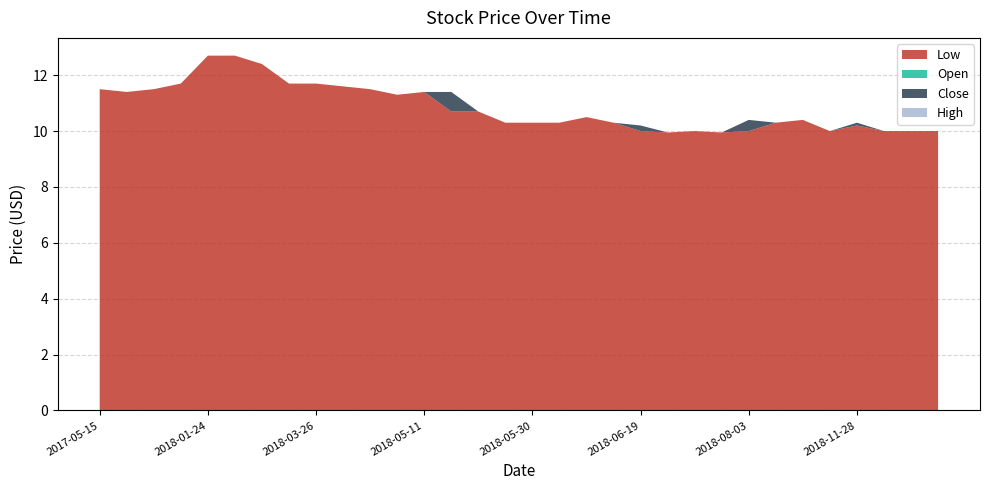

Reading left to right, what are all the values shown in this chart?

Open: 2017-05-15=11.5	2017-07-11=11.4	2017-08-21=11.5	2017-11-27=11.7	2018-01-24=12.7	2018-01-25=12.7	2018-01-26=12.4	2018-02-08=11.7	2018-03-26=11.7	2018-04-04=11.6	2018-04-09=11.5	2018-05-10=11.3	2018-05-11=11.4	2018-05-16=11.4	2018-05-18=10.7	2018-05-28=10.3	2018-05-30=10.3	2018-06-06=10.3	2018-06-12=10.5	2018-06-18=10.3	2018-06-19=10.2	2018-06-29=9.9	2018-07-04=10.0	2018-07-06=9.9	2018-08-03=10.0	2018-10-11=10.3	2018-10-19=10.4	2018-11-23=10.0	2018-11-28=10.3	2018-11-29=10.0	2018-12-24=10.0	2019-01-10=10.0
High: 2017-05-15=11.5	2017-07-11=11.4	2017-08-21=11.5	2017-11-27=11.7	2018-01-24=12.7	2018-01-25=12.7	2018-01-26=12.4	2018-02-08=11.7	2018-03-26=11.7	2018-04-04=11.6	2018-04-09=11.5	2018-05-10=11.3	2018-05-11=11.4	2018-05-16=11.4	2018-05-18=10.7	2018-05-28=10.3	2018-05-30=10.3	2018-06-06=10.3	2018-06-12=10.5	2018-06-18=10.3	2018-06-19=10.2	2018-06-29=9.9	2018-07-04=10.0	2018-07-06=9.9	2018-08-03=10.4	2018-10-11=10.3	2018-10-19=10.4	2018-11-23=10.0	2018-11-28=10.3	2018-11-29=10.0	2018-12-24=10.0	2019-01-10=10.0
Low: 2017-05-15=11.5	2017-07-11=11.4	2017-08-21=11.5	2017-11-27=11.7	2018-01-24=12.7	2018-01-25=12.7	2018-01-26=12.4	2018-02-08=11.7	2018-03-26=11.7	2018-04-04=11.6	2018-04-09=11.5	2018-05-10=11.3	2018-05-11=11.4	2018-05-16=10.7	2018-05-18=10.7	2018-05-28=10.3	2018-05-30=10.3	2018-06-06=10.3	2018-06-12=10.5	2018-06-18=10.3	2018-06-19=10.0	2018-06-29=9.9	2018-07-04=10.0	2018-07-06=9.9	2018-08-03=10.0	2018-10-11=10.3	2018-10-19=10.4	2018-11-23=10.0	2018-11-28=10.2	2018-11-29=10.0	2018-12-24=10.0	2019-01-10=10.0
Close: 2017-05-15=11.5	2017-07-11=11.4	2017-08-21=11.5	2017-11-27=11.7	2018-01-24=12.7	2018-01-25=12.7	2018-01-26=12.4	2018-02-08=11.7	2018-03-26=11.7	2018-04-04=11.6	2018-04-09=11.5	2018-05-10=11.3	2018-05-11=11.4	2018-05-16=10.7	2018-05-18=10.7	2018-05-28=10.3	2018-05-30=10.3	2018-06-06=10.3	2018-06-12=10.5	2018-06-18=10.3	2018-06-19=10.0	2018-06-29=9.9	2018-07-04=10.0	2018-07-06=9.9	2018-08-03=10.4	2018-10-11=10.3	2018-10-19=10.4	2018-11-23=10.0	2018-11-28=10.2	2018-11-29=10.0	2018-12-24=10.0	2019-01-10=10.0